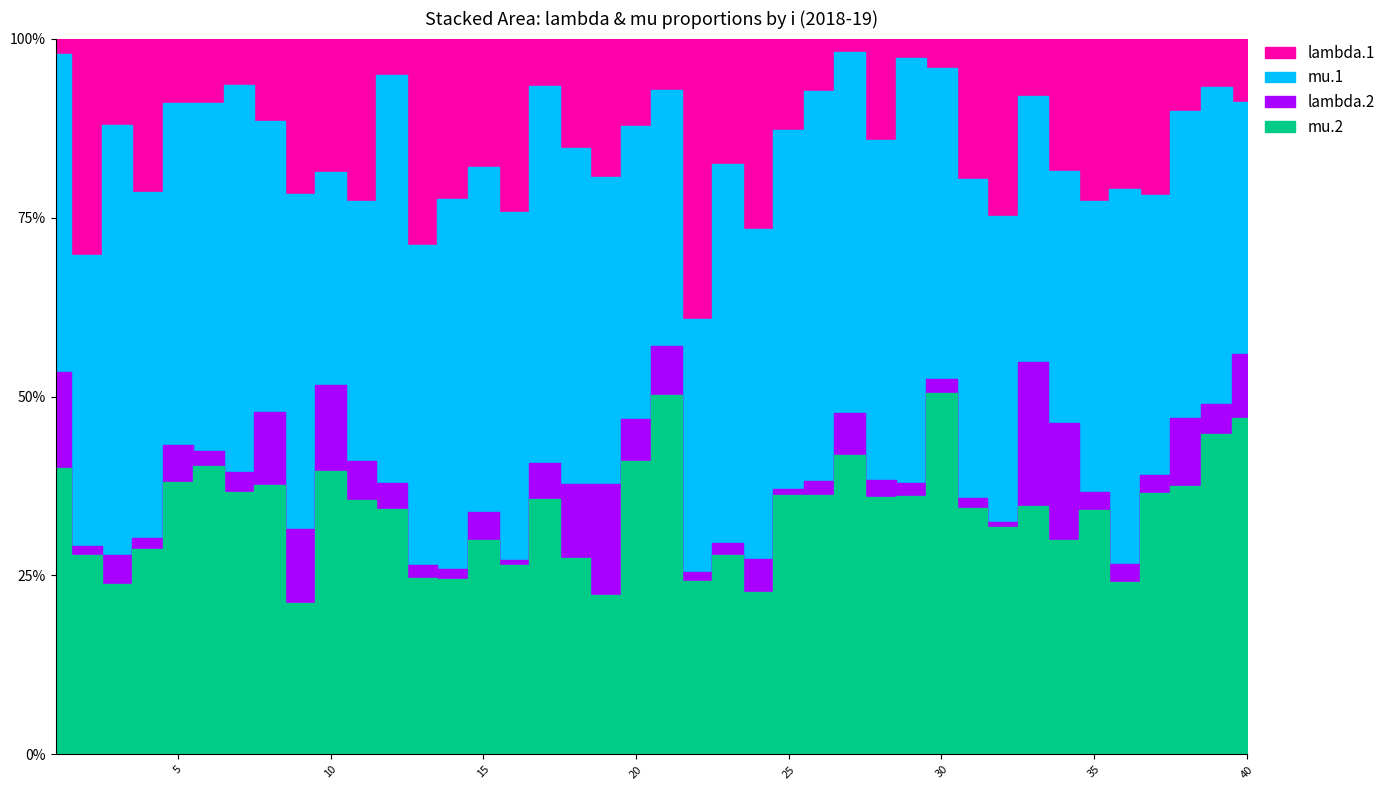

What is the difference between the maximum and minimum values in the lambda.2 series?

4.3